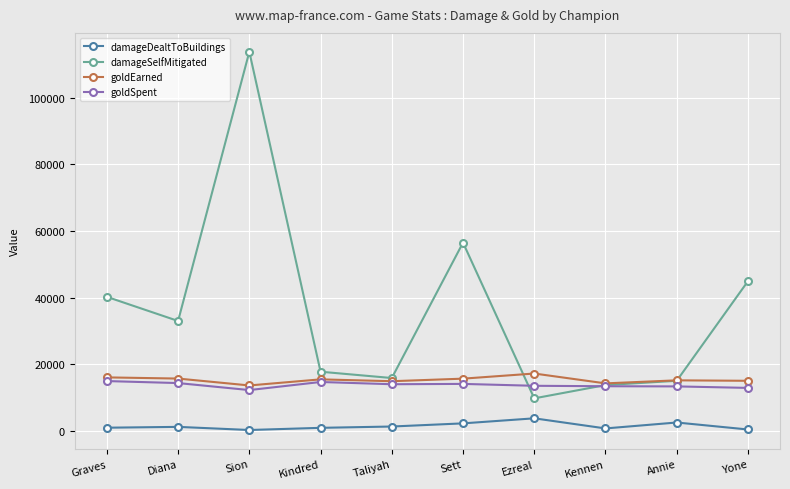

True or false: damageDealtToBuildings and goldSpent cross at least once.

False